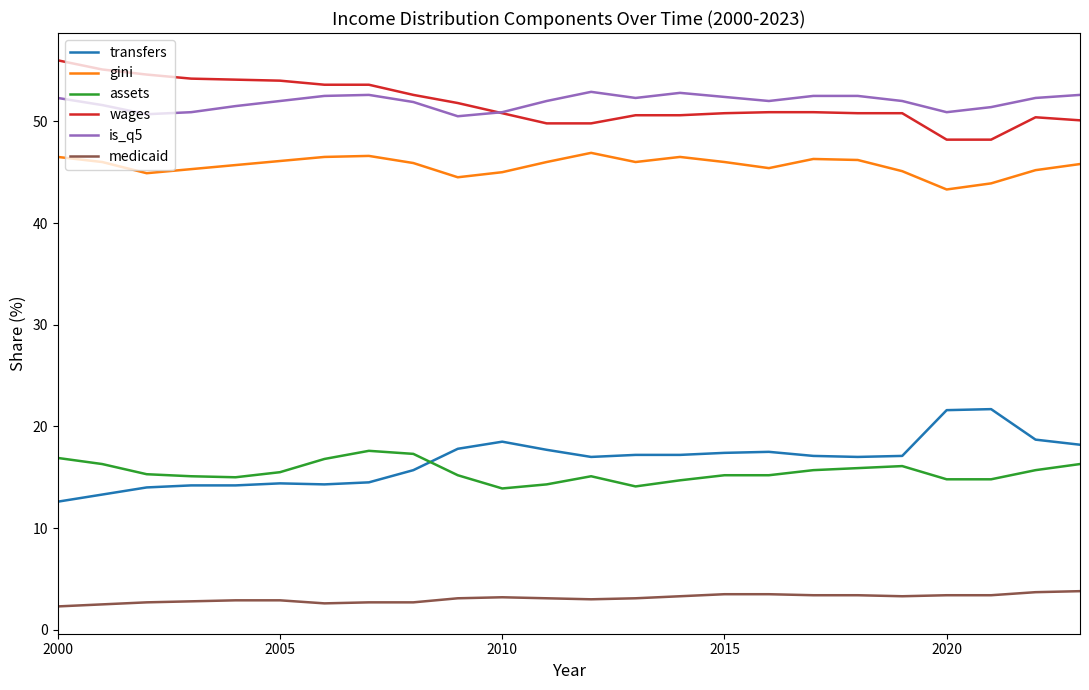

List the series in order of their peak value, highest first.

wages, is_q5, gini, transfers, assets, medicaid